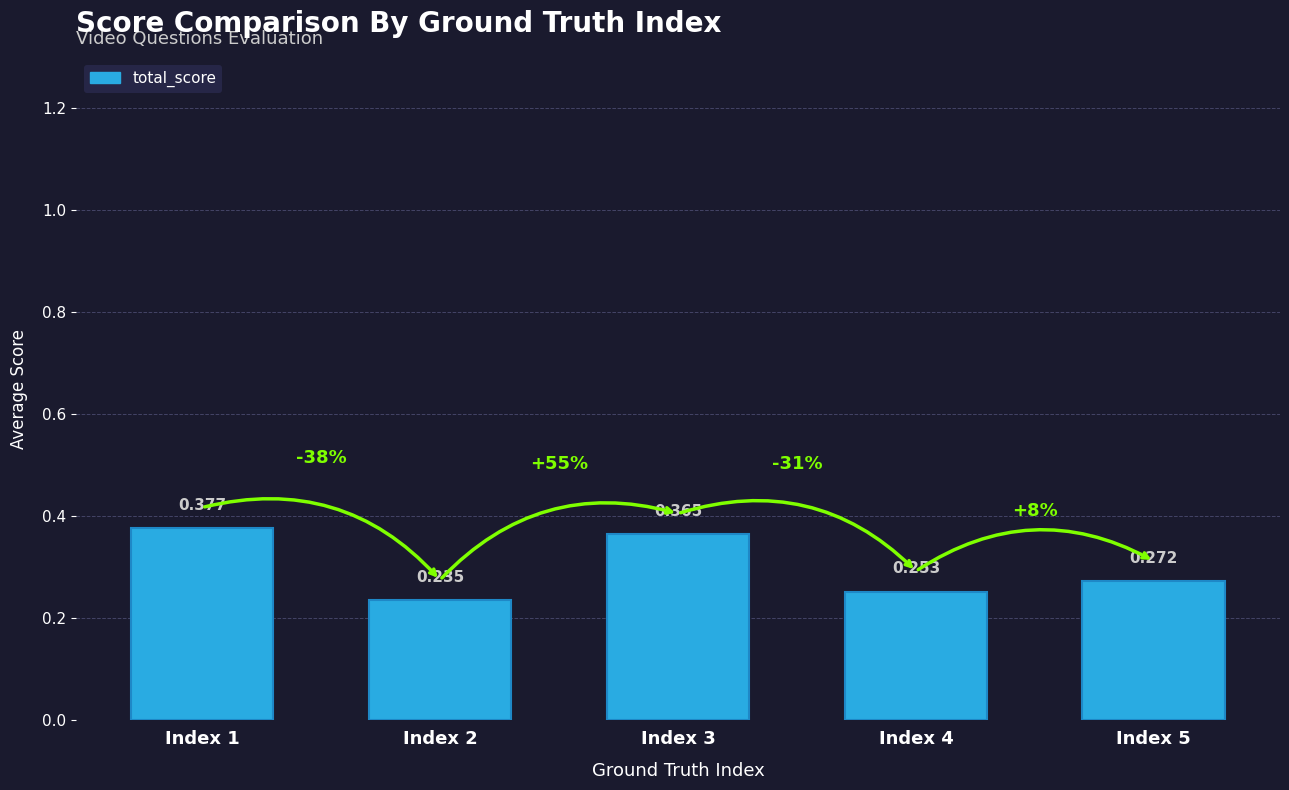

List the labels in order of value, largest first.

Index 1, Index 3, Index 5, Index 4, Index 2